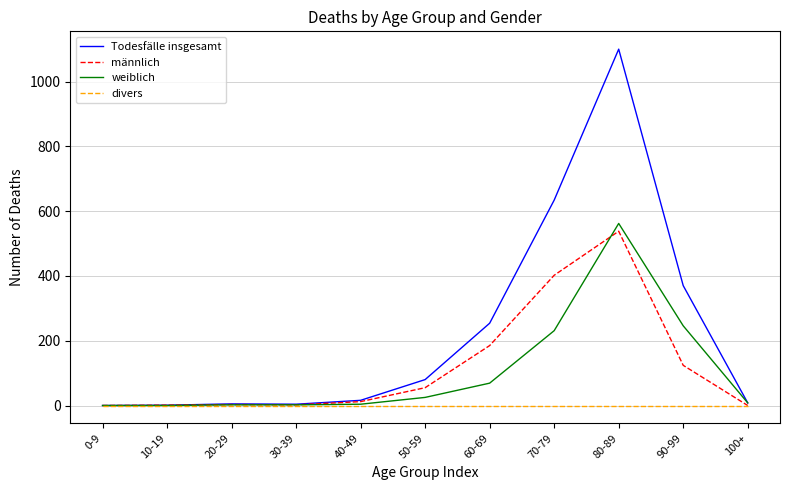

What is the approximate value of weiblich at 40-49?

4